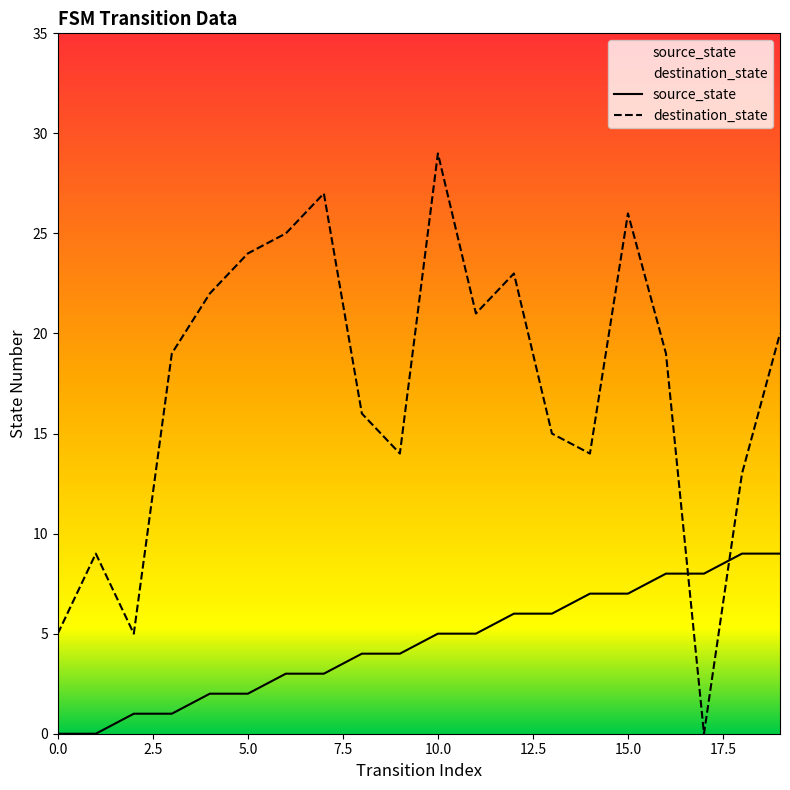

Where is destination_state nearest to the value 14?

9